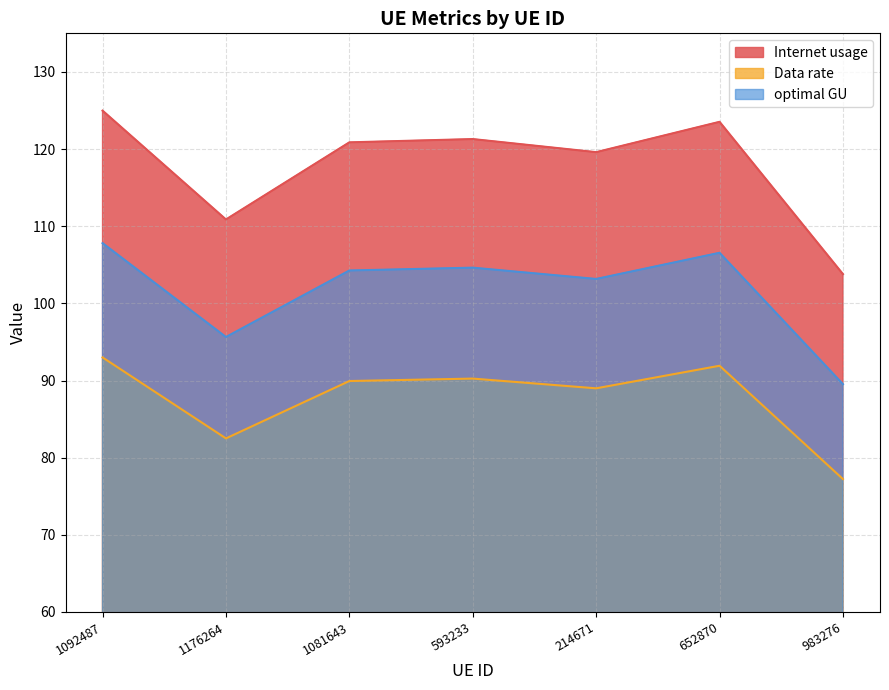

Where is the first local maximum for Internet usage?

593233